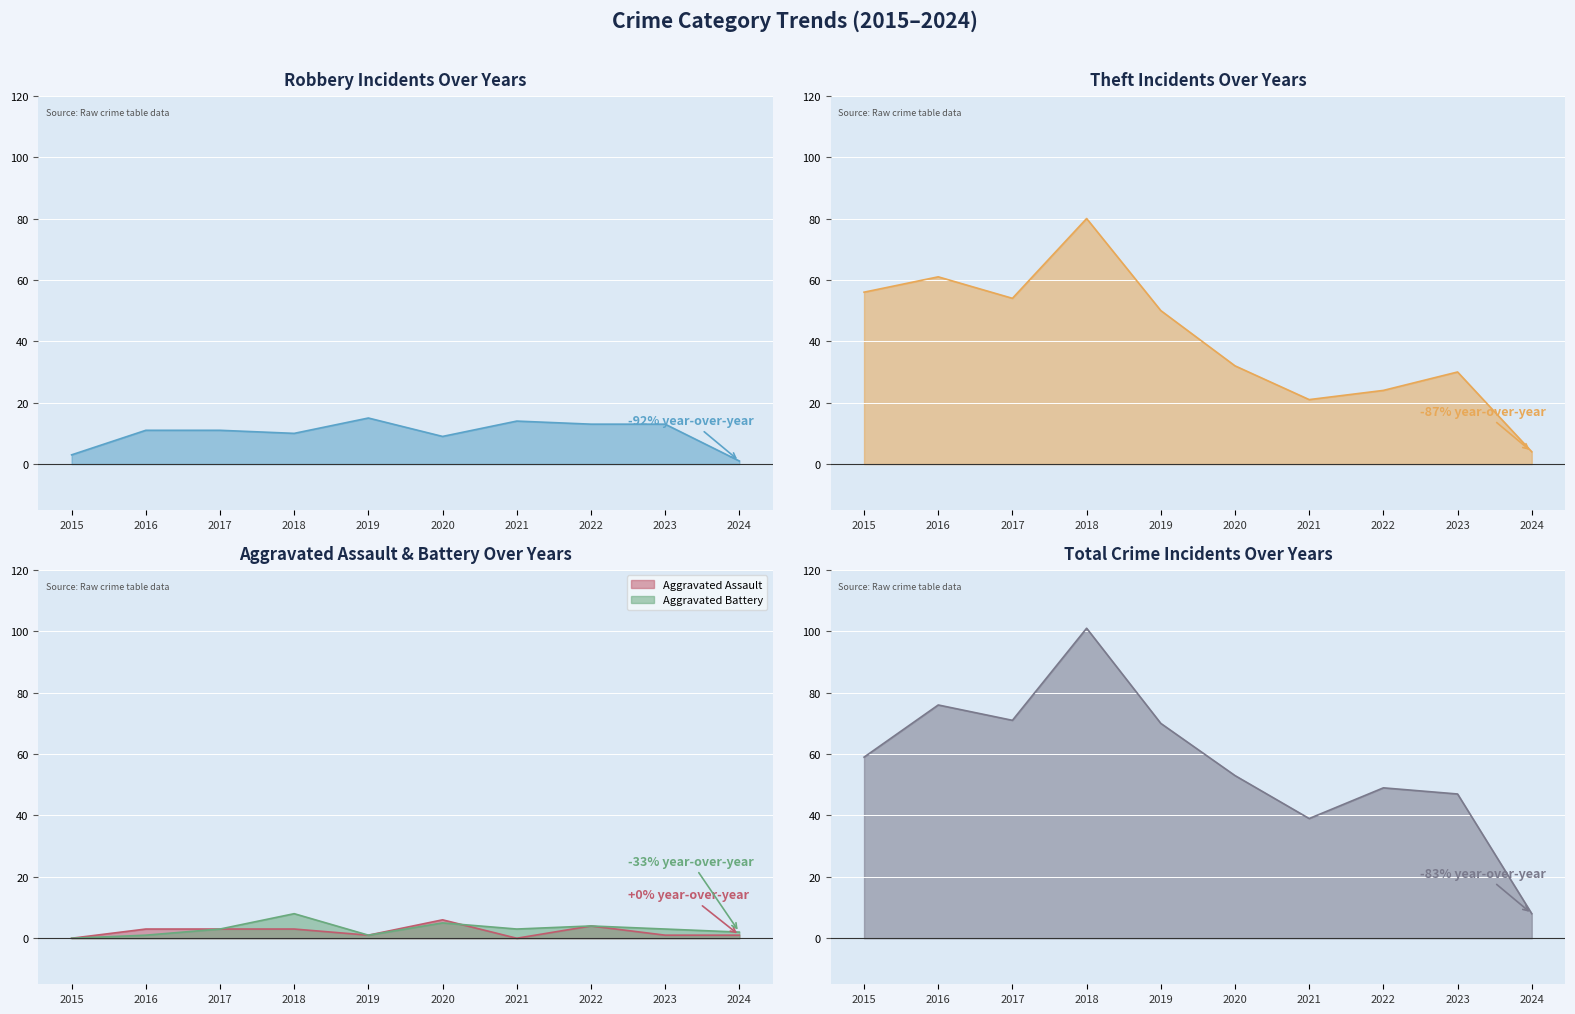

Is the value of Theft at 2015 greater than the value of Aggravated Battery at 2018?

Yes